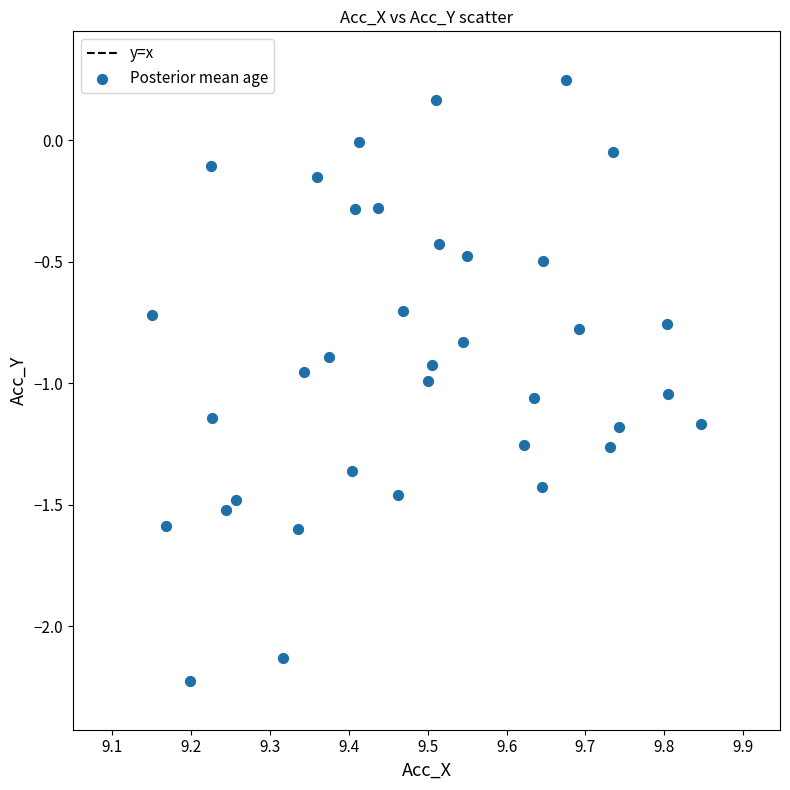

What is the range of X values (max minus min)?

0.7